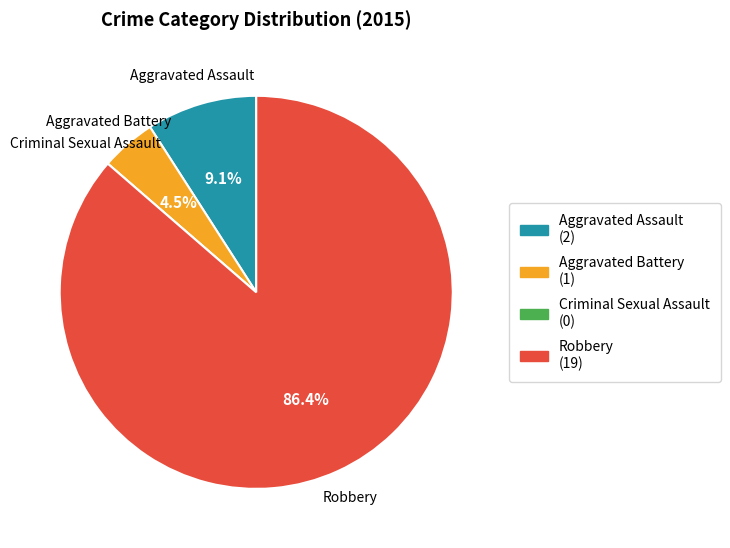

What is the largest slice in the pie chart?

Robbery